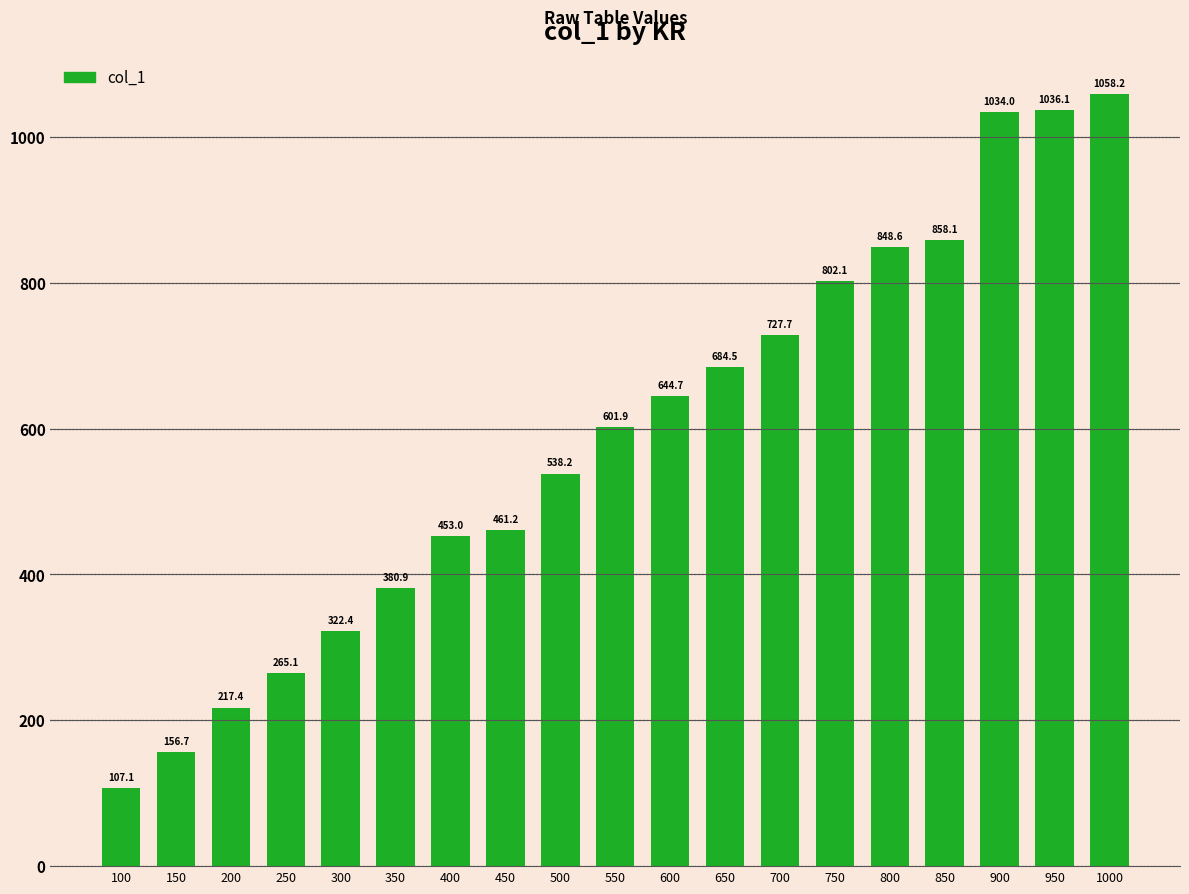

Are the bars grouped side by side (vs. stacked)?

No